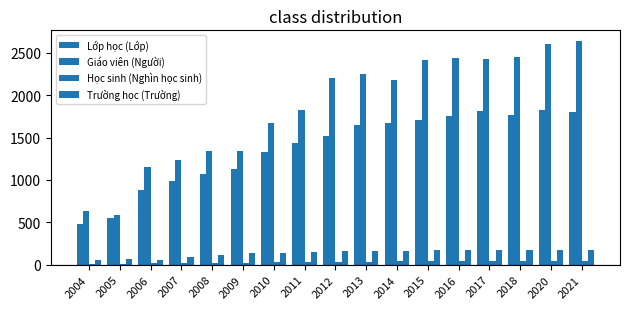

How many series are shown in this chart?

4